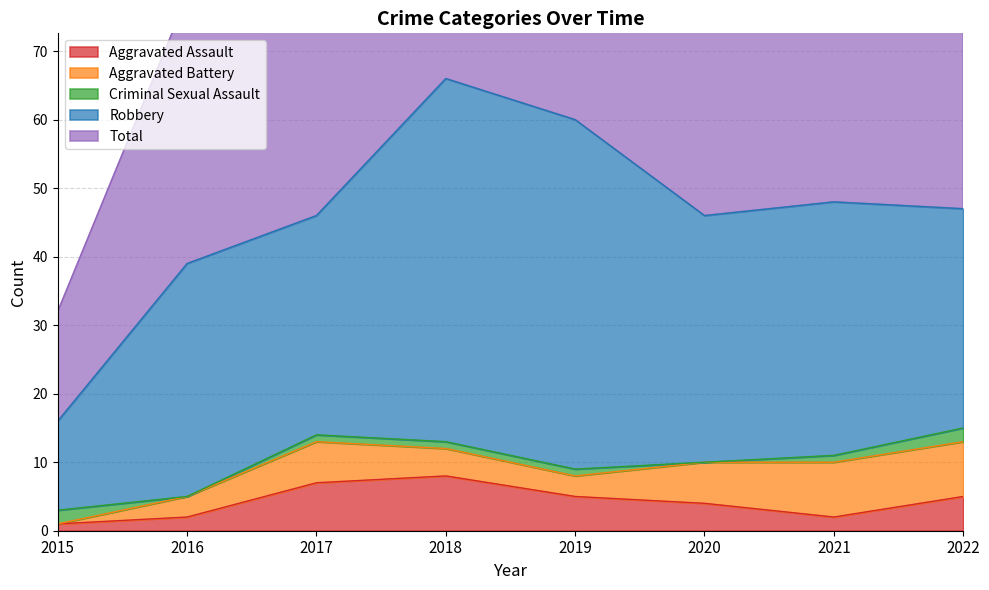

What is the difference between the maximum and minimum values in the Aggravated Battery series?

8